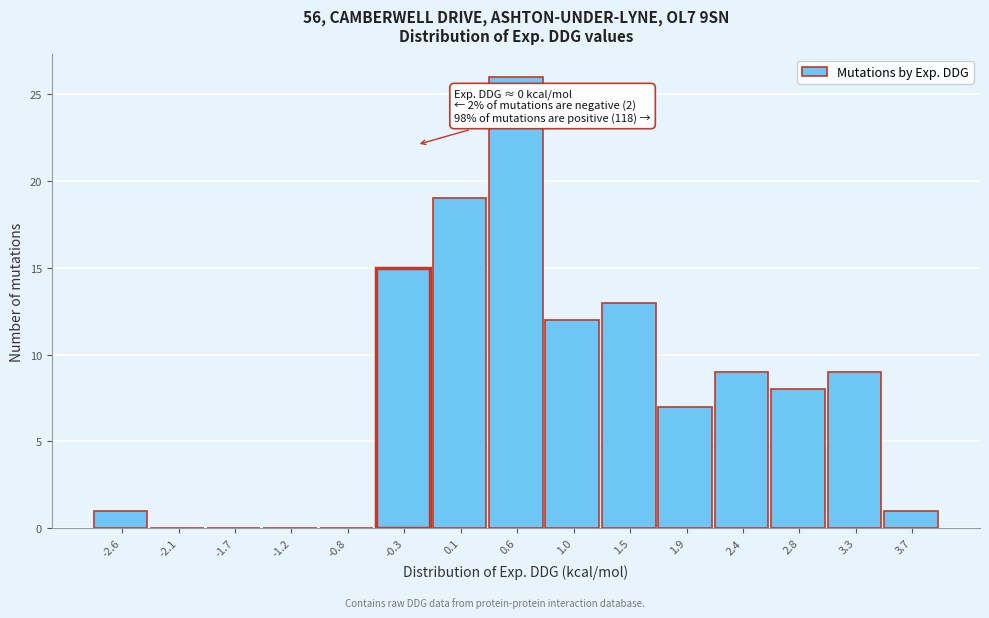

Reading right to left, extract all data points from this chart.

3.7=1	3.3=9	2.8=8	2.4=9	1.9=7	1.5=13	1.0=12	0.6=26	0.1=19	-0.3=15	-0.8=0	-1.2=0	-1.7=0	-2.1=0	-2.6=1